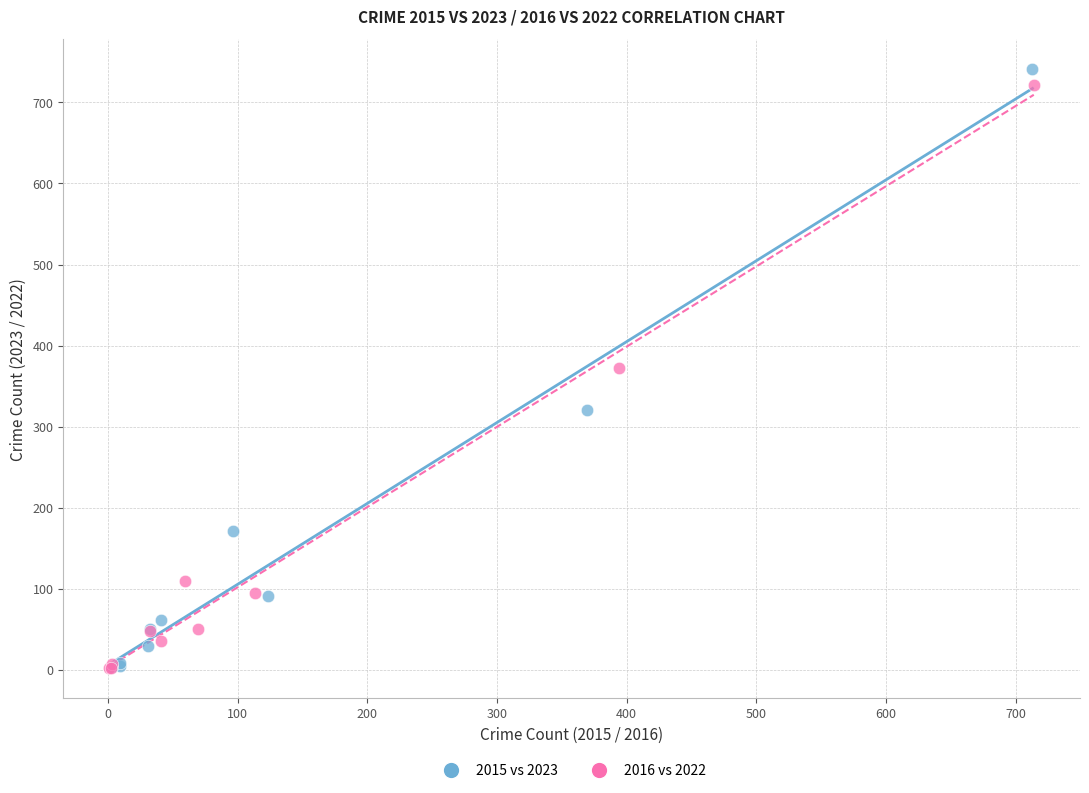

Which series has the largest Y range (max minus min)?

2015 vs 2023